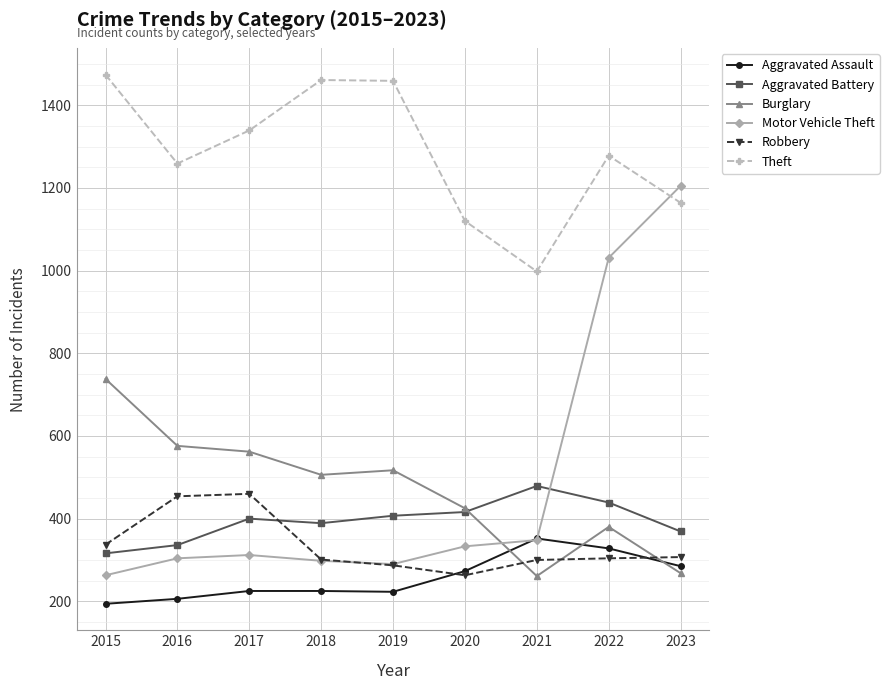

True or false: Motor Vehicle Theft has a value of 520 at 2023.

False